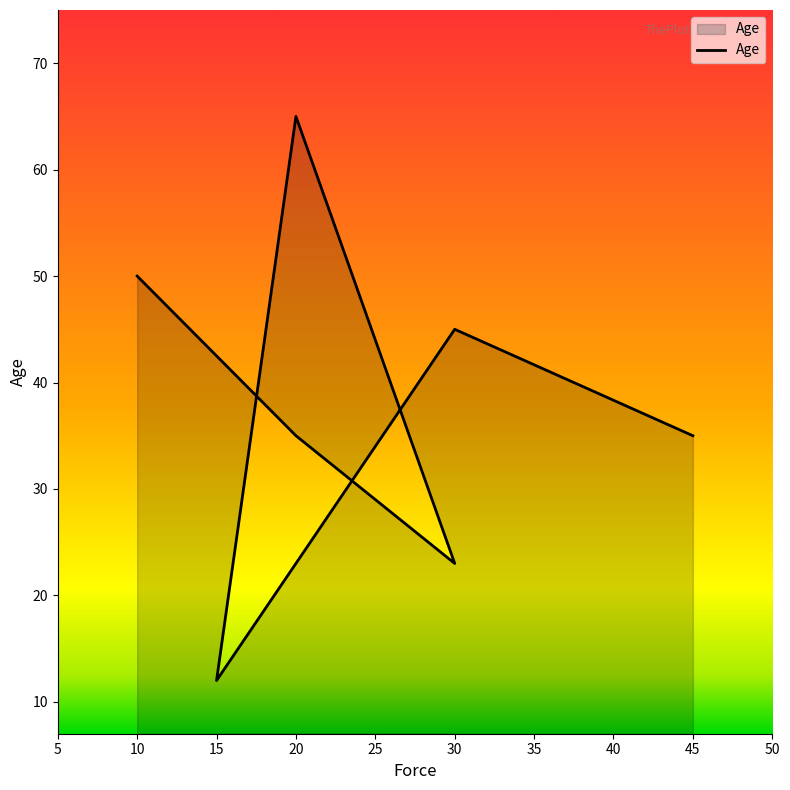

The value at 30 is 21. True or false?

False